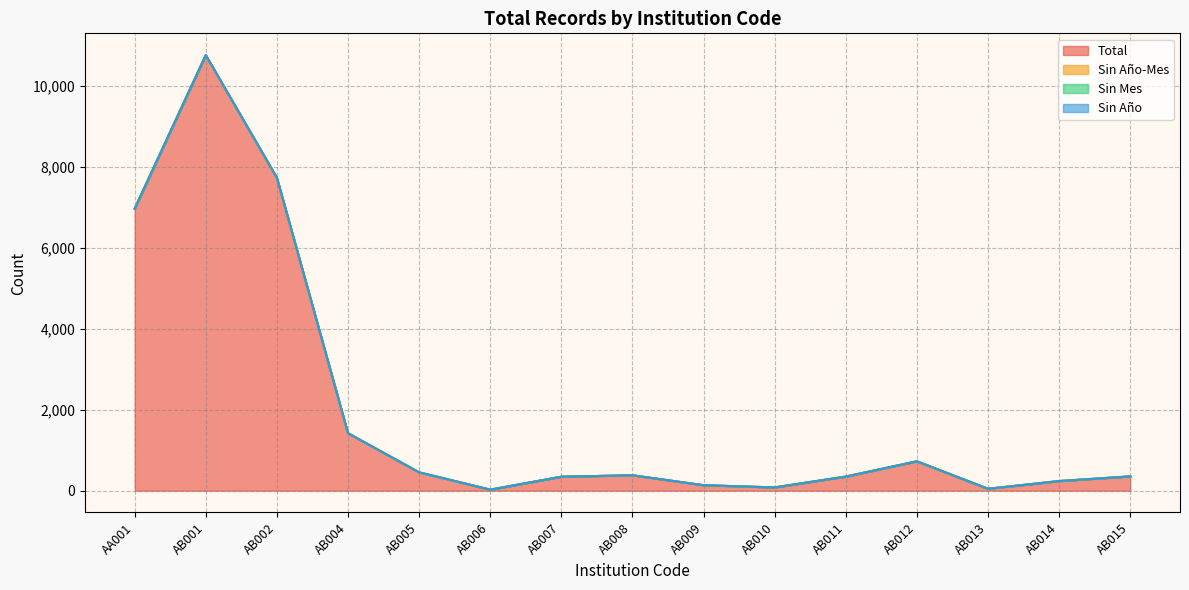

What position from the left is AB013?

13